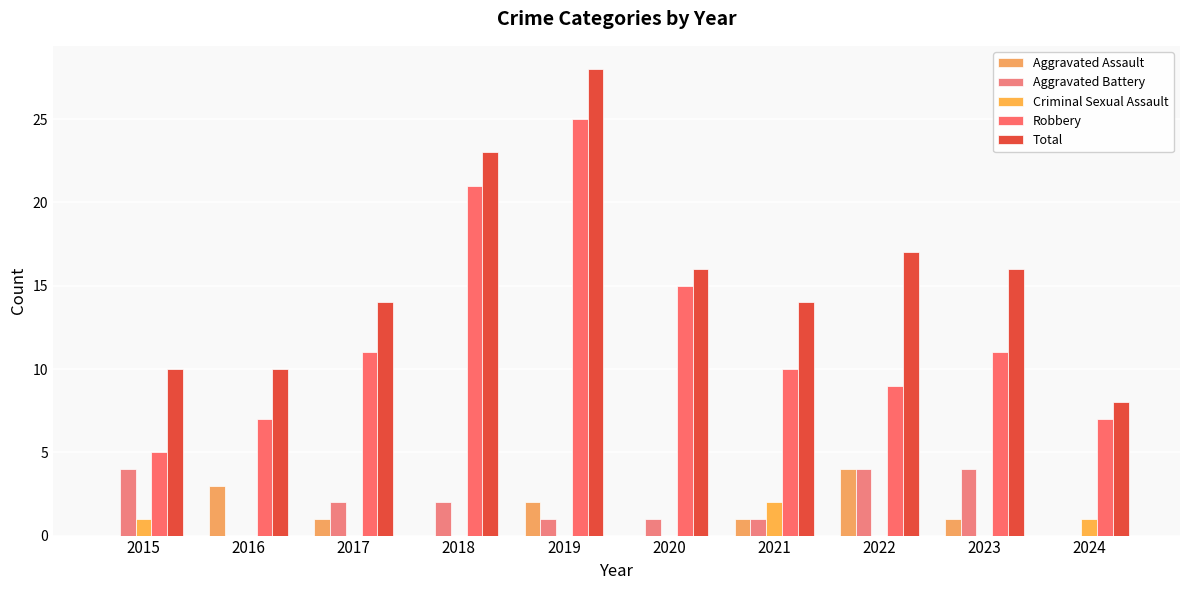

How many categories are shown in the chart?

10